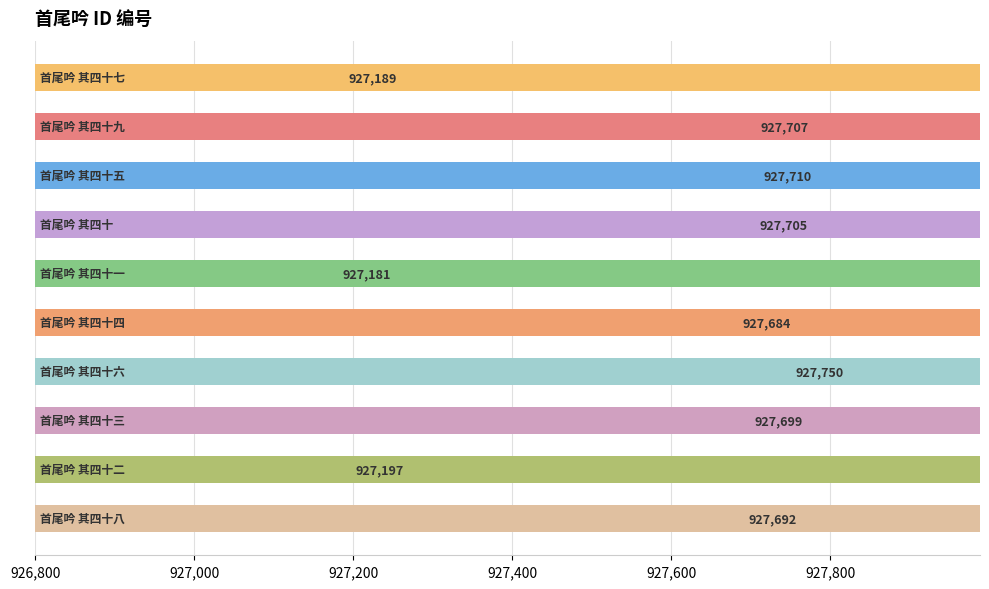

The value at 927,000 is 1235409. True or false?

False